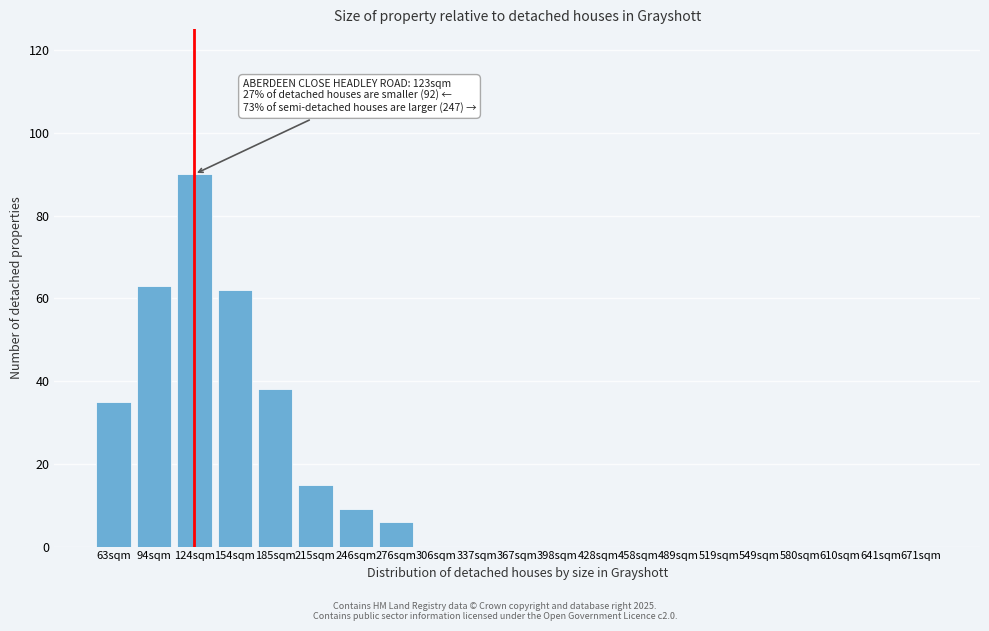

Reading right to left, extract all data points from this chart.

671sqm=0	641sqm=0	610sqm=0	580sqm=0	549sqm=0	519sqm=0	489sqm=0	458sqm=0	428sqm=0	398sqm=0	367sqm=0	337sqm=0	306sqm=0	276sqm=6	246sqm=9	215sqm=15	185sqm=38	154sqm=62	124sqm=90	94sqm=63	63sqm=35